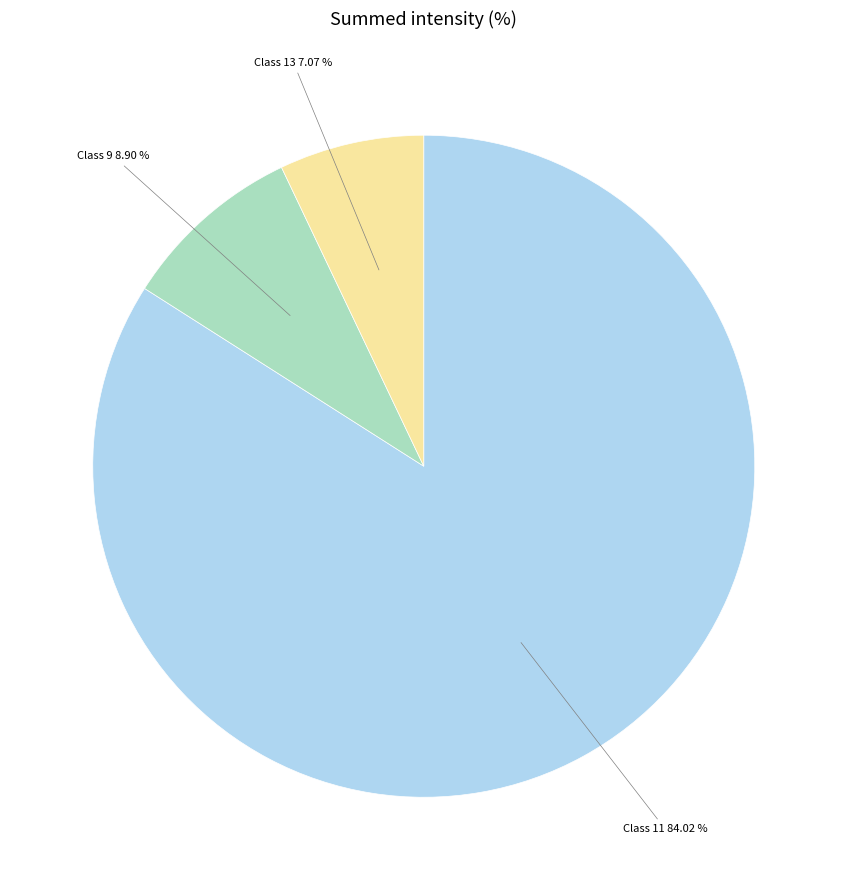

Is there any slice that represents more than half of the pie?

Yes